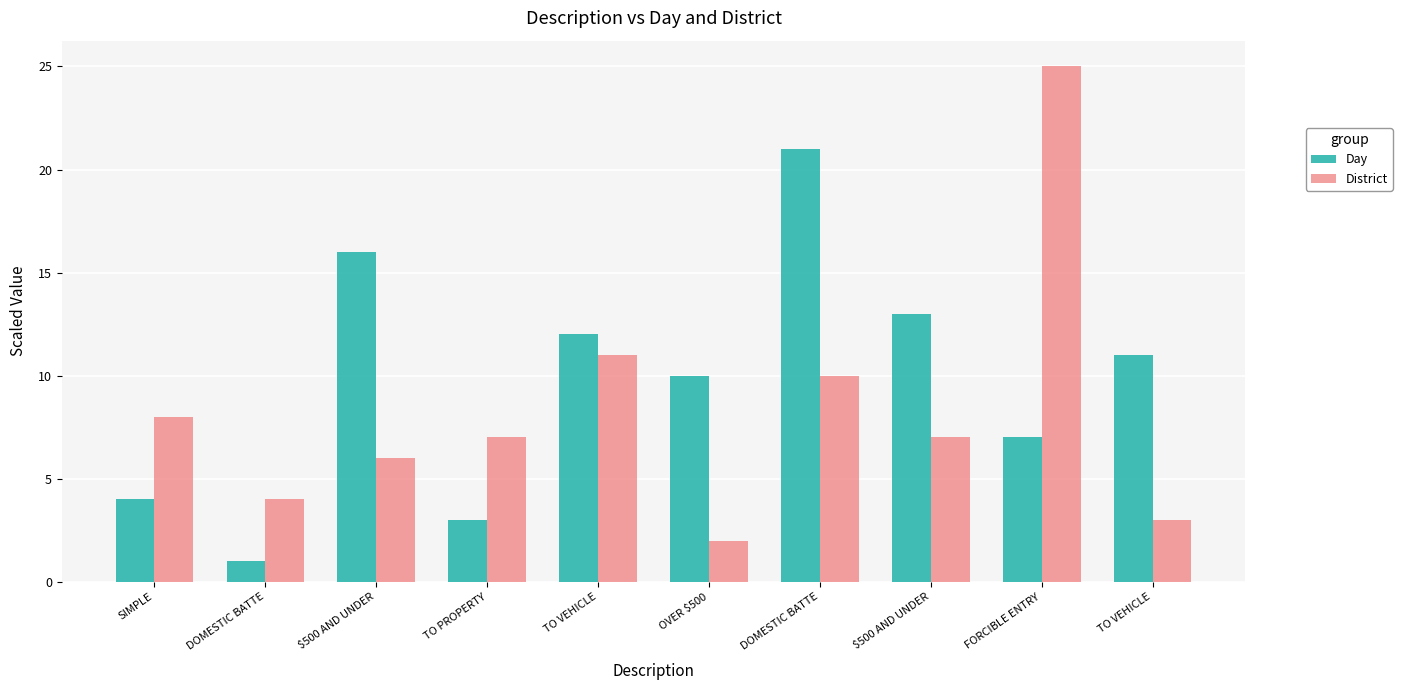

What are all the series names shown in the legend?

Day, District